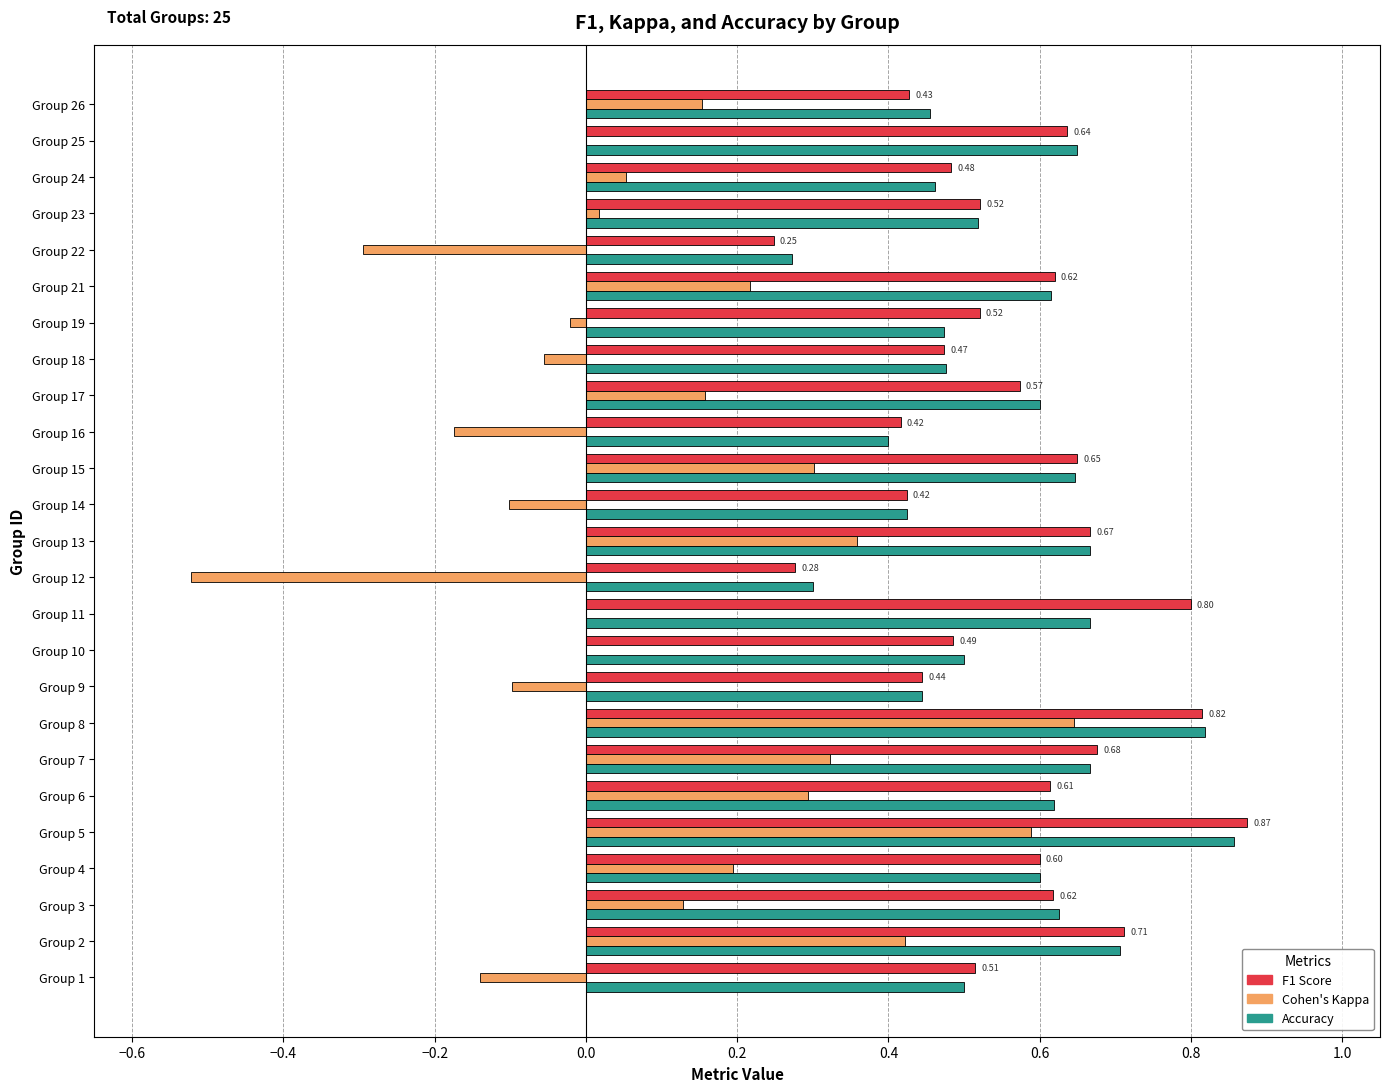

What is the total value across all series at Group 25?

1.3